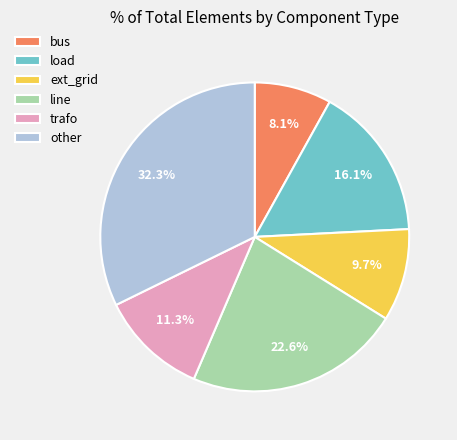

Is it true that other is 25% of the pie?

False